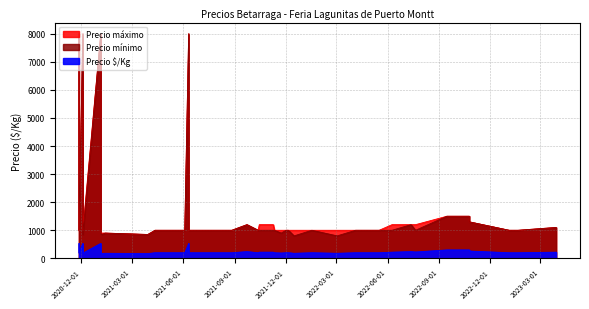

The value of Precio mínimo at 2022-10-25 is 1300. True or false?

True